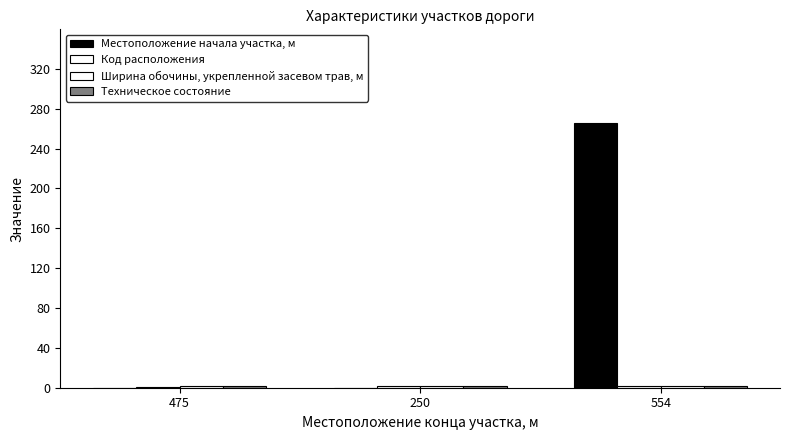

What value does the Техническое состояние series have at 554?

2.0